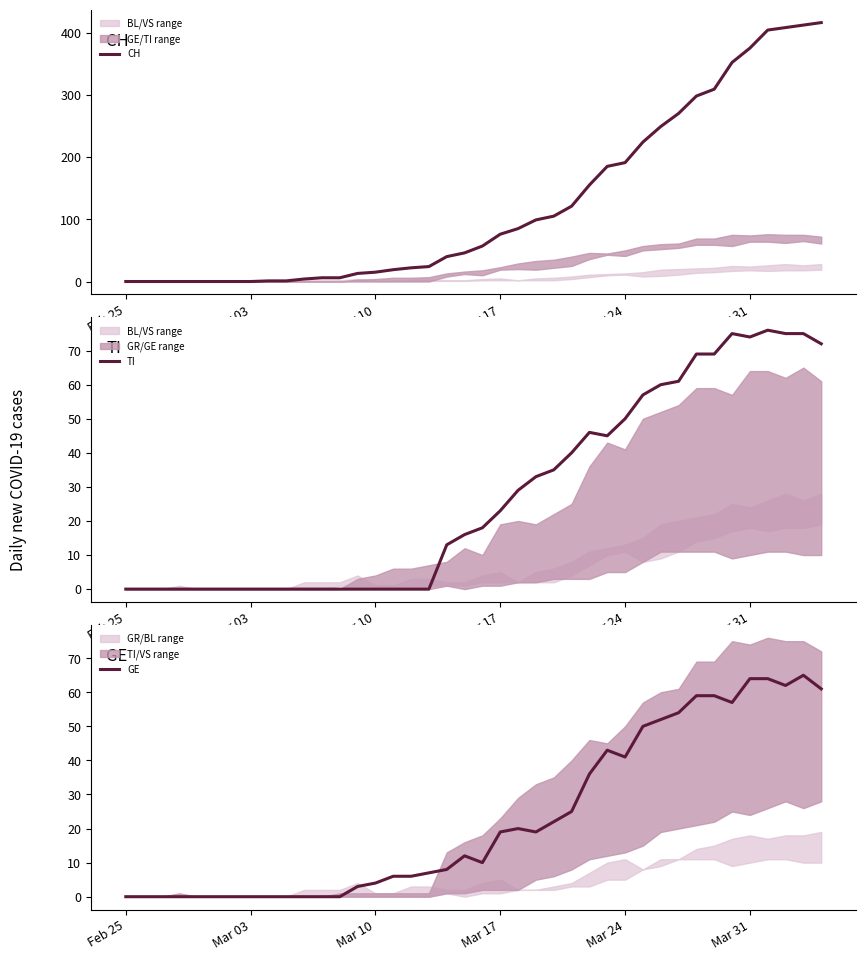

Which series has the largest range (max minus min)?

CH